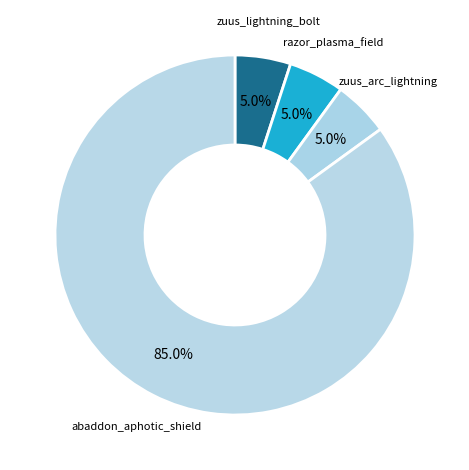

To the nearest percent, what portion does zuus_lightning_bolt represent?

5%